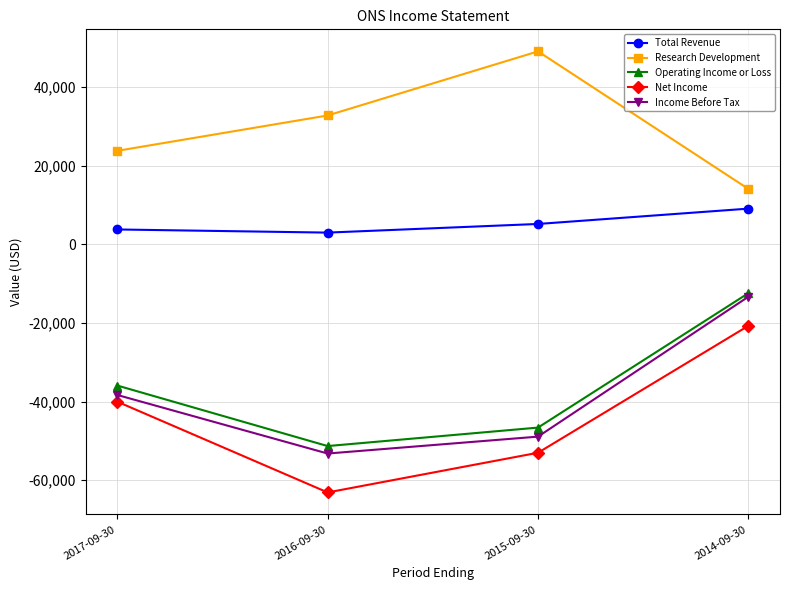

What is the greatest value displayed?

49100